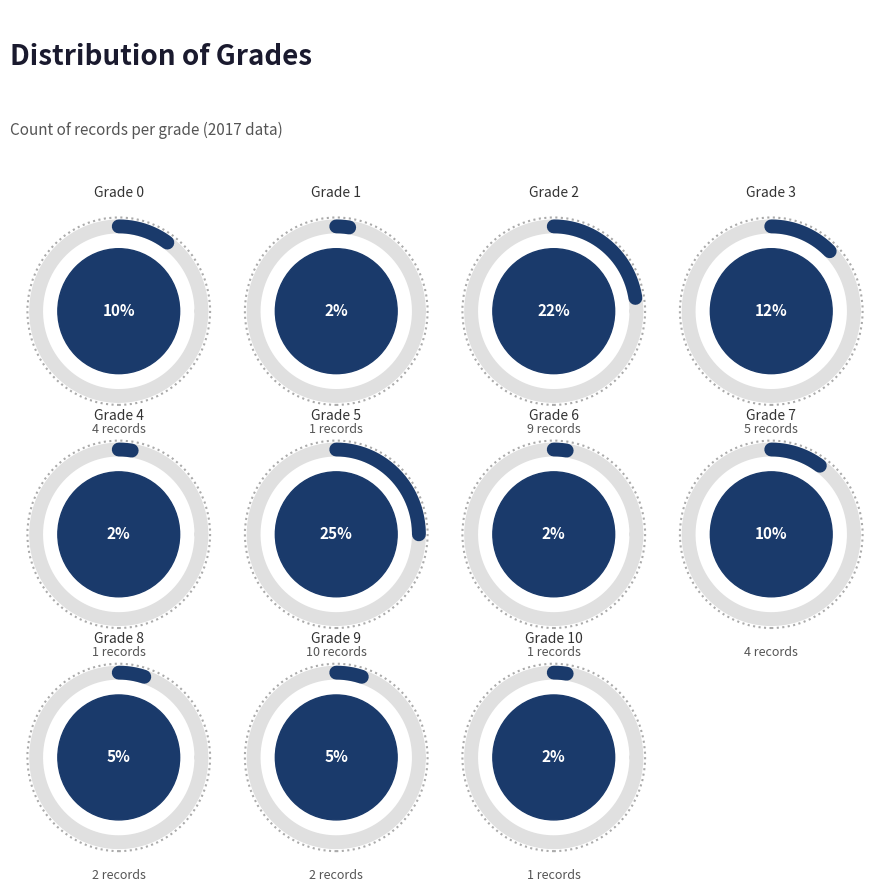

Rank the categories by value from lowest to highest.

1, 4, 6, 10, 8, 9, 0, 7, 3, 2, 5